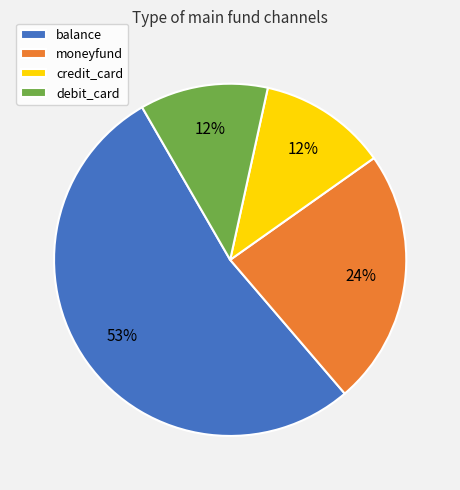

To the nearest percent, what percentage of the pie is debit_card?

12%